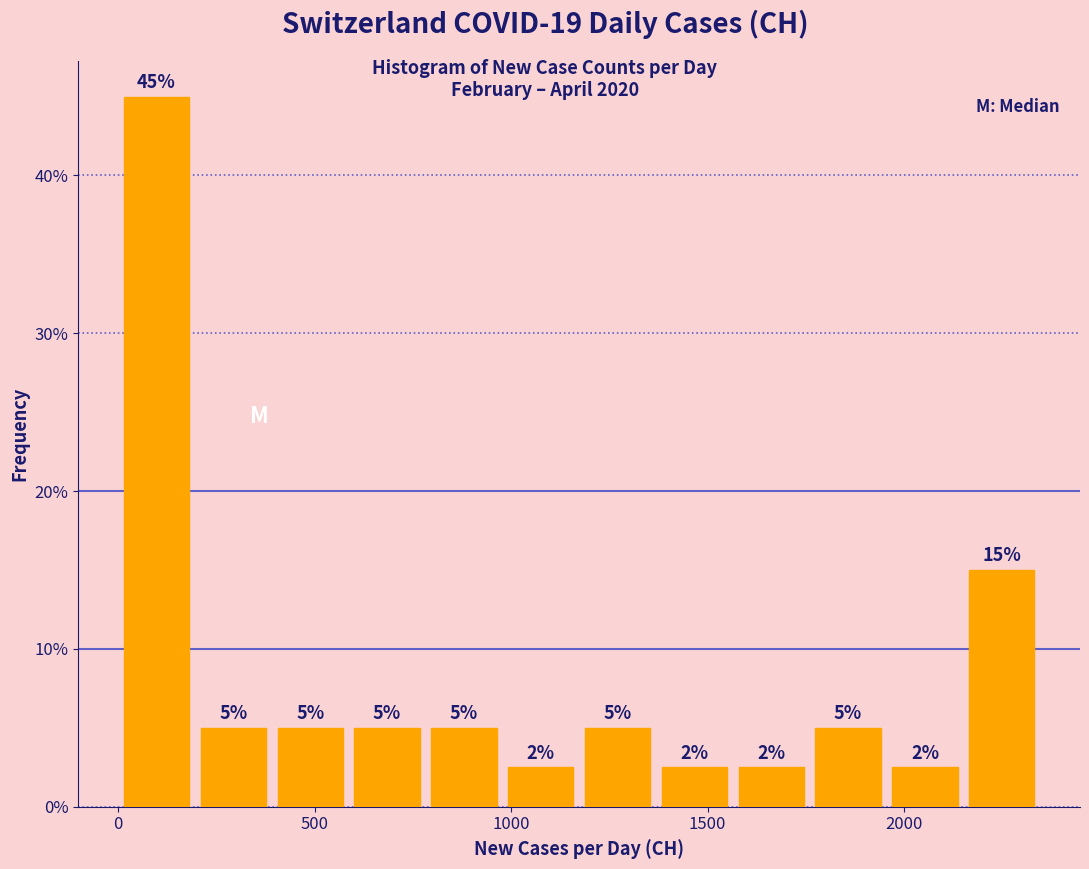

Read against the x-axis, roughly where is the centre of the tallest bar?

100